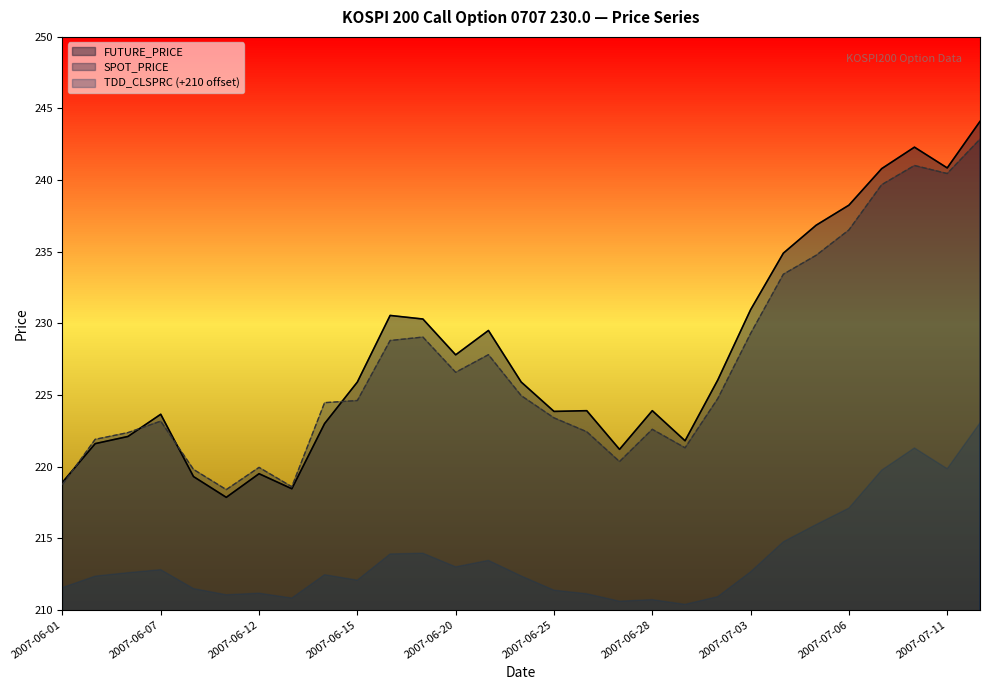

Which series has the largest range (max minus min)?

FUTURE_PRICE